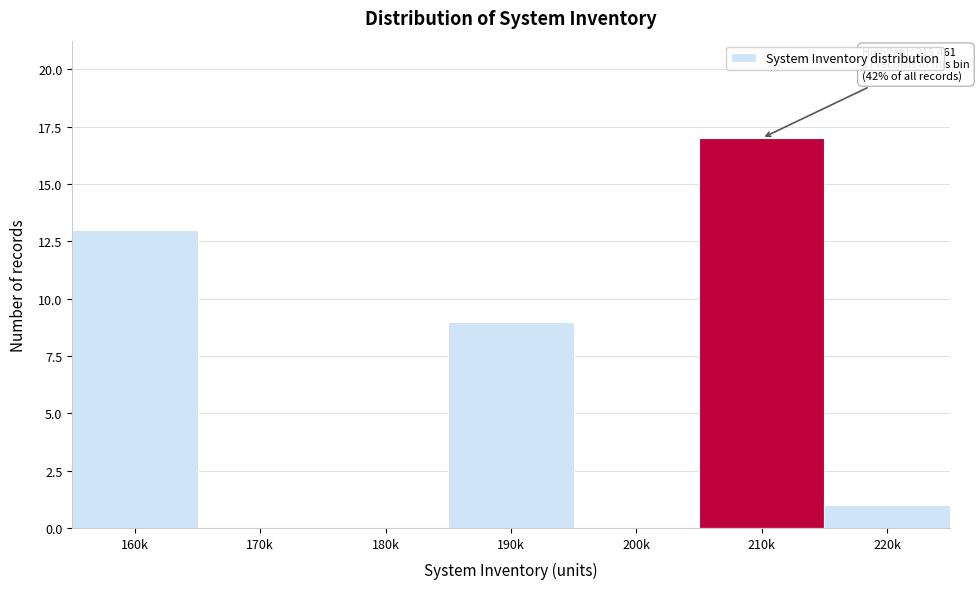

Reading left to right, extract all data points from this chart.

160k=13	170k=0	180k=0	190k=9	200k=0	210k=17	220k=1